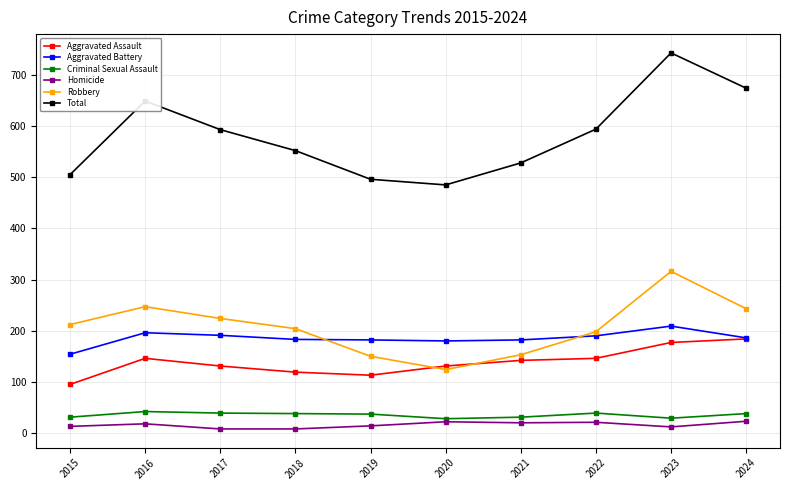

True or false: Robbery has a value of 337 at 2016.

False